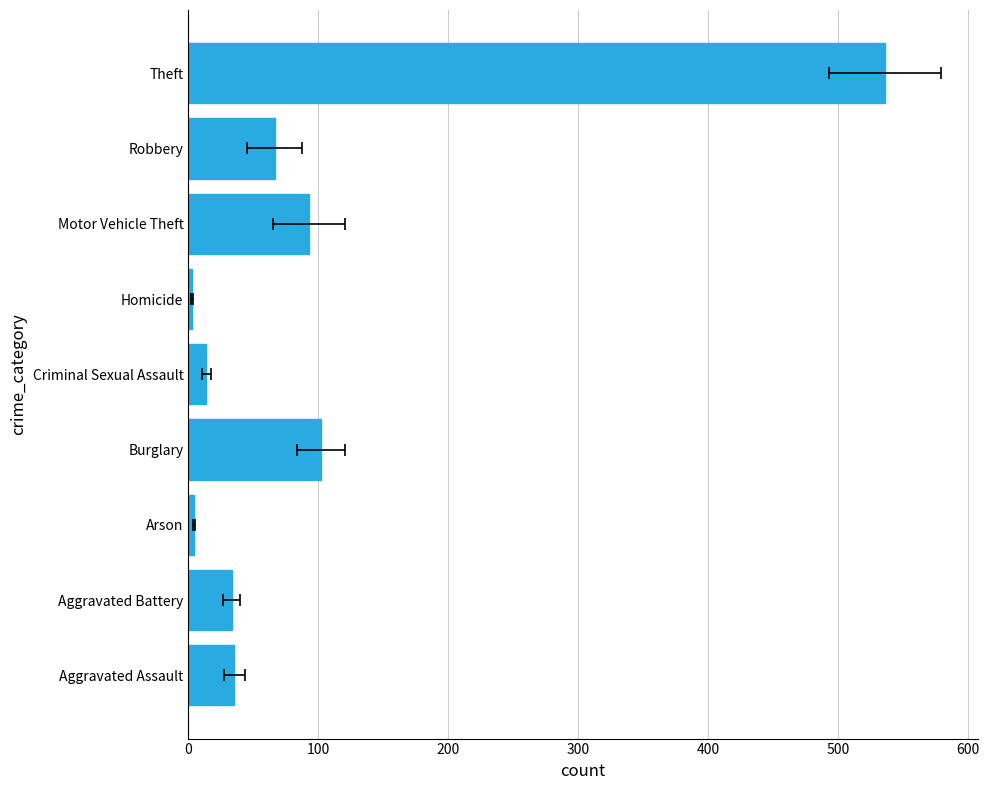

Count the number of categories in the chart.

9